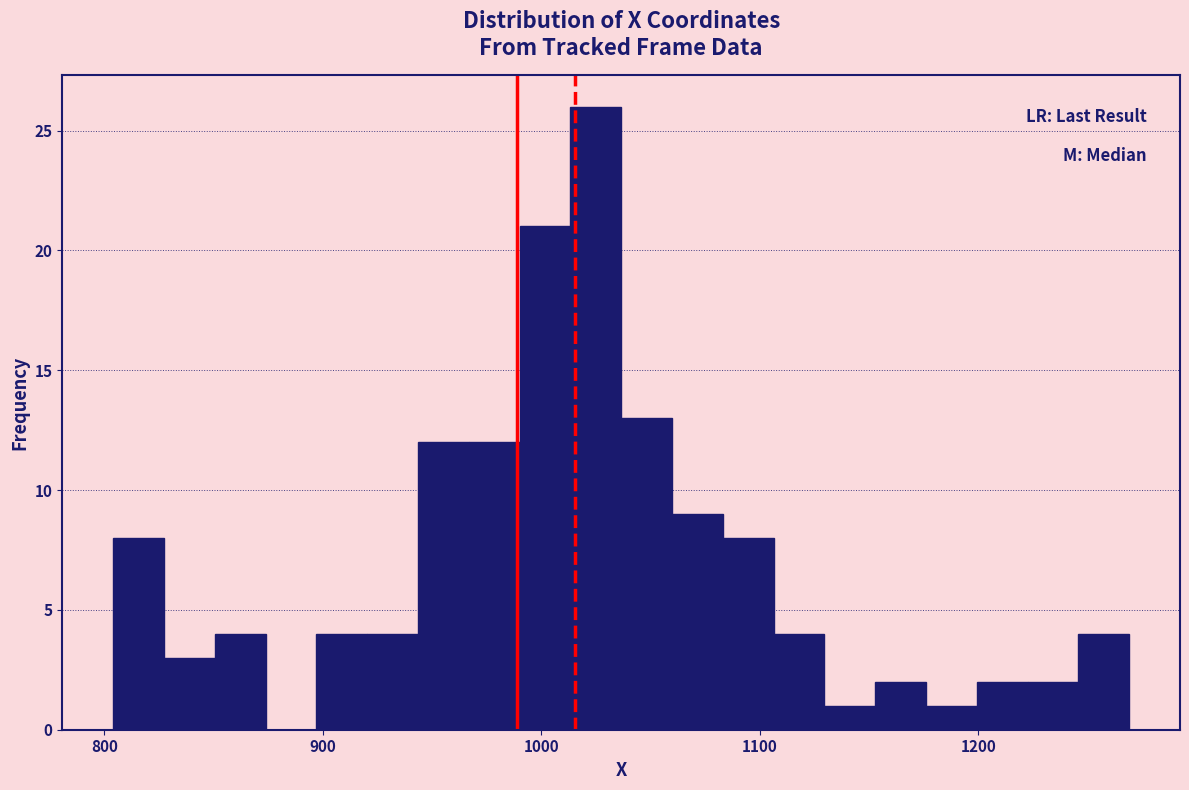

Read against the x-axis, roughly where is the centre of the tallest bar?

1020